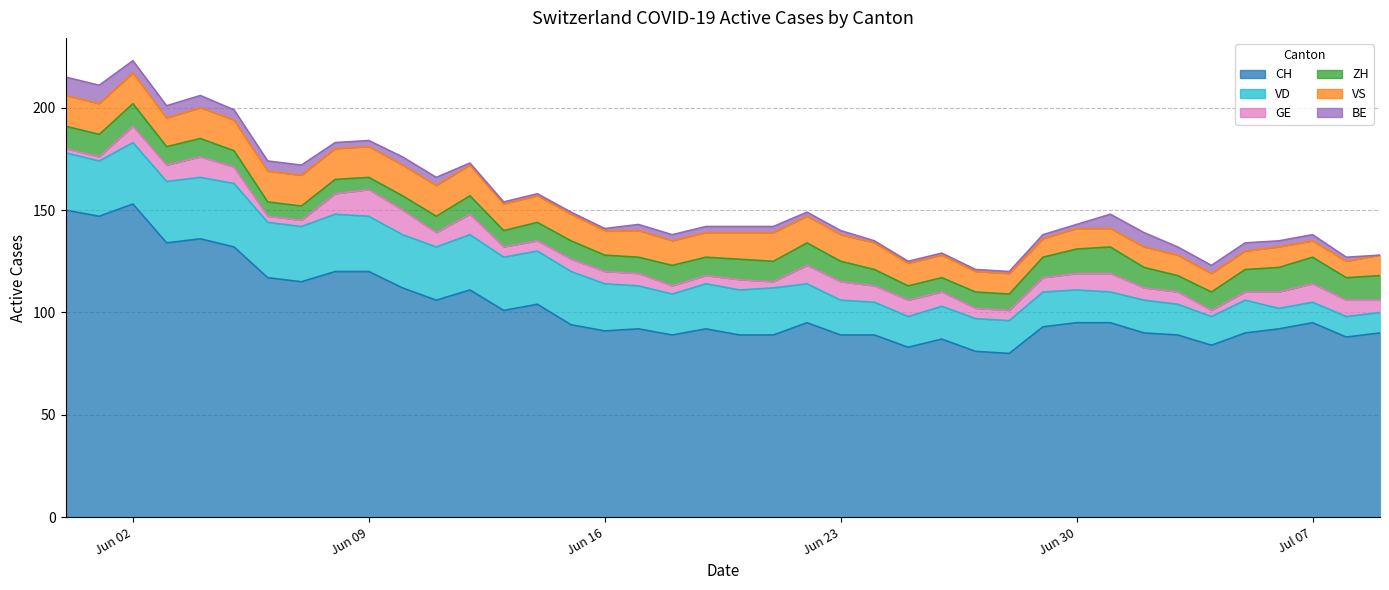

What is the value of the VD point at the 39th from the left?

10